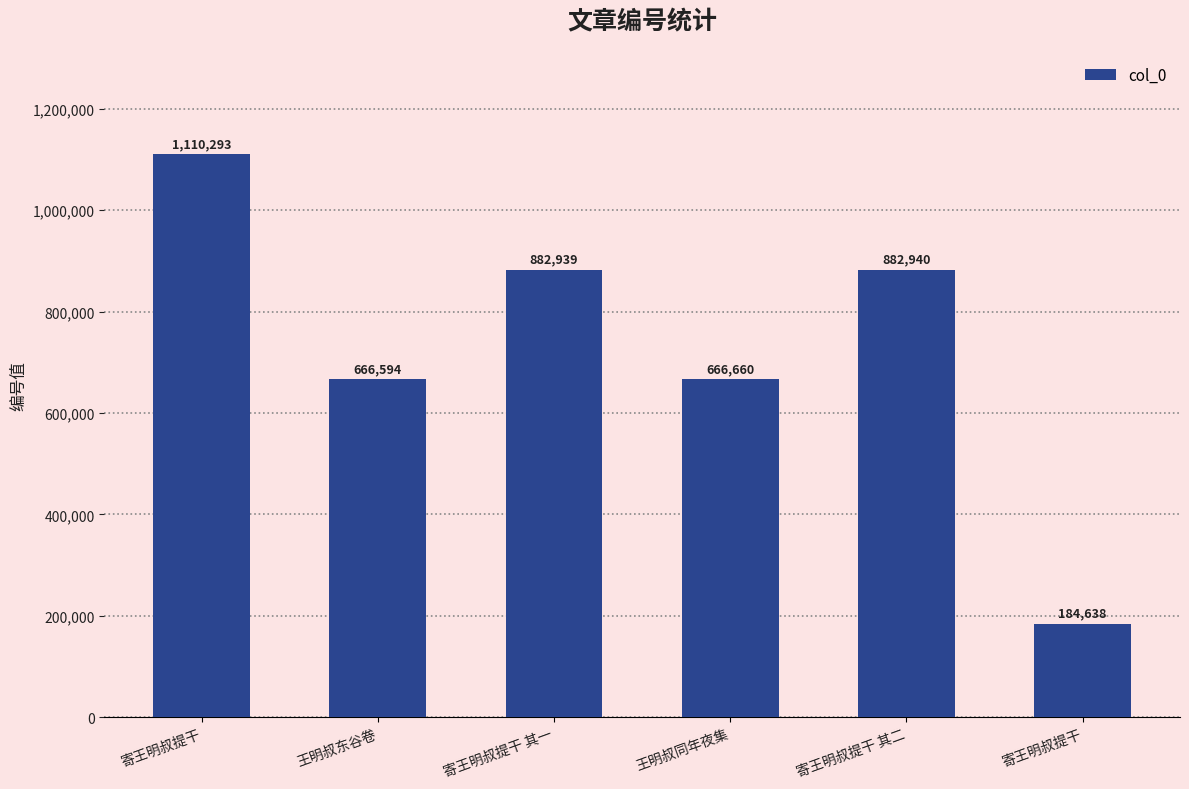

Between 寄王明叔提干 其一 and 王明叔同年夜集, which is larger?

寄王明叔提干 其一